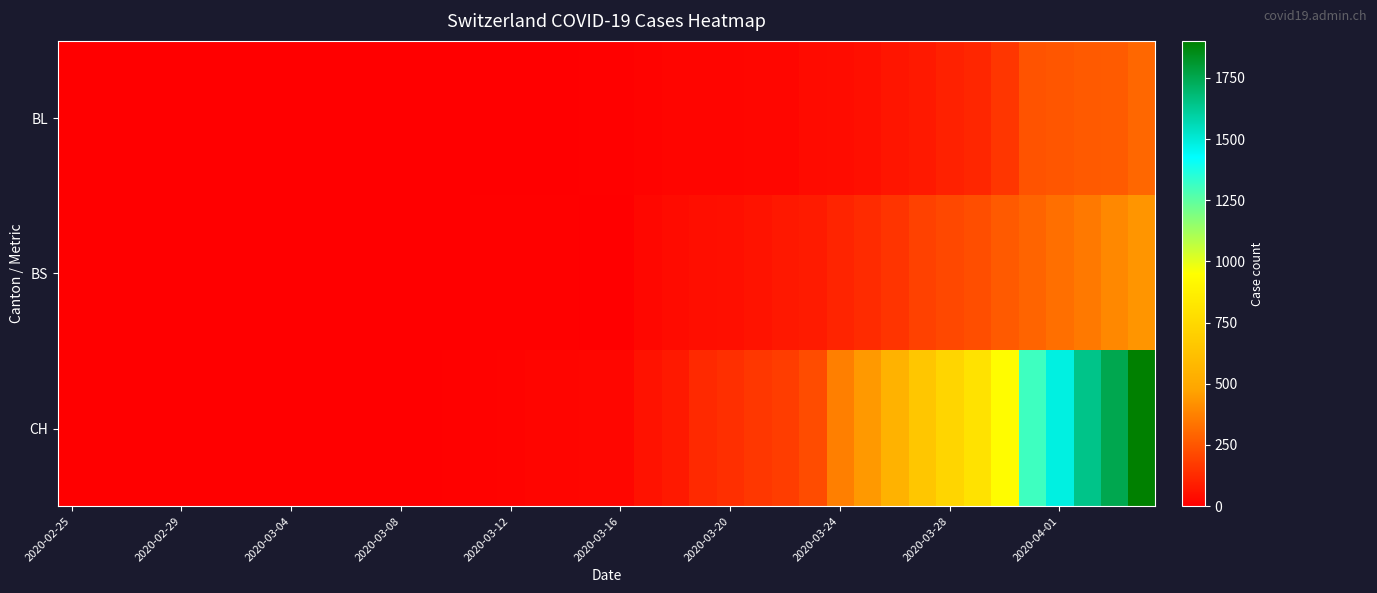

Which series has the largest total across all categories?

CH